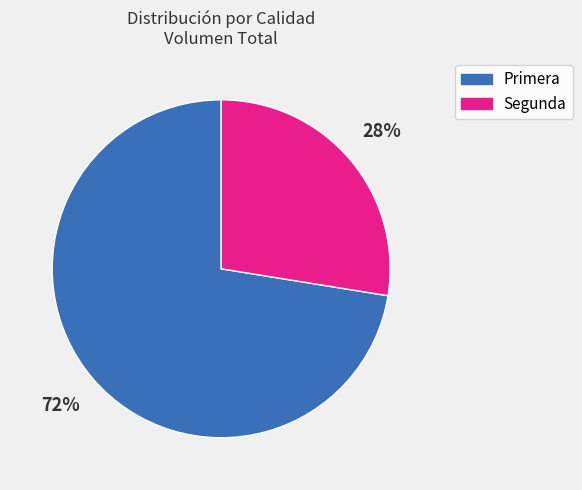

Does any single category account for the majority?

Yes